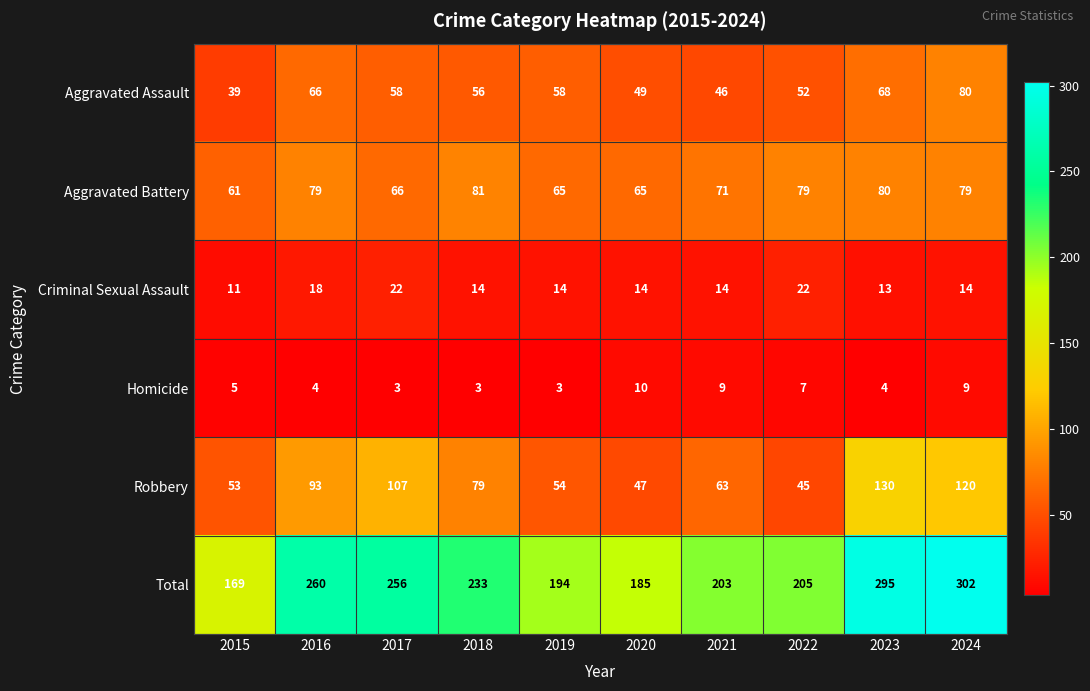

Which series has the largest range (max minus min)?

Total